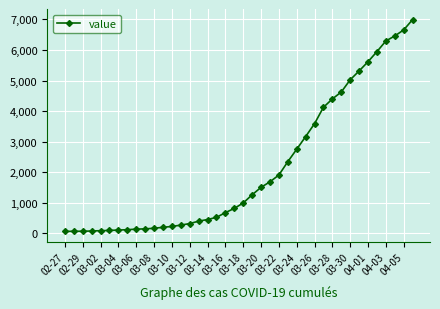

What is the greatest value displayed?

6995